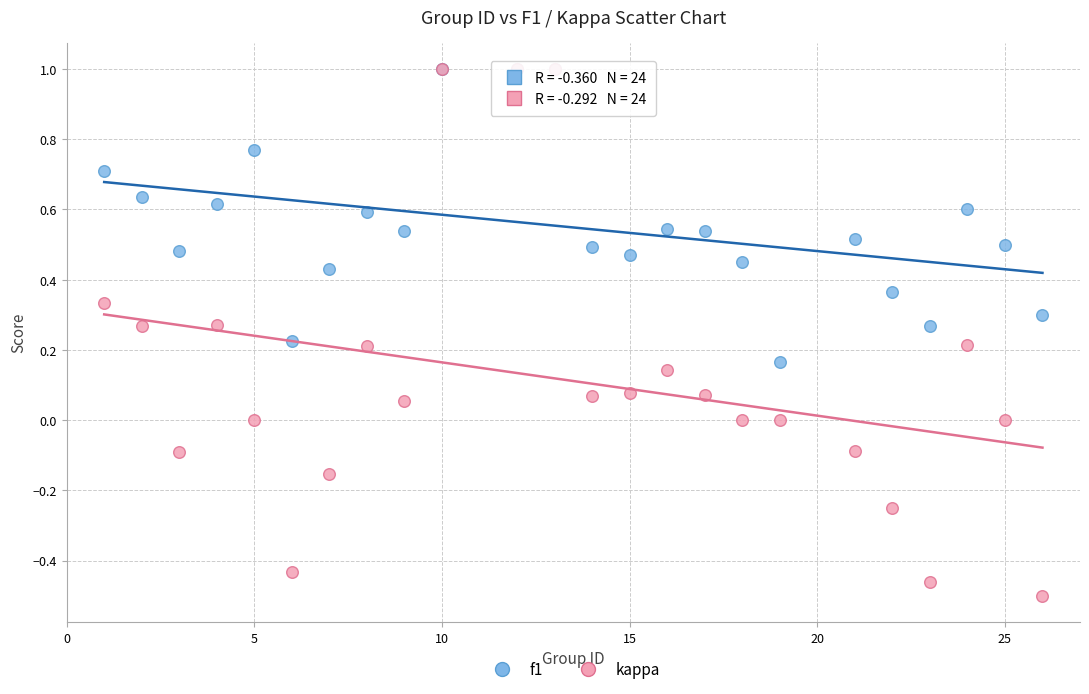

What are all the series names shown in the legend?

f1, kappa